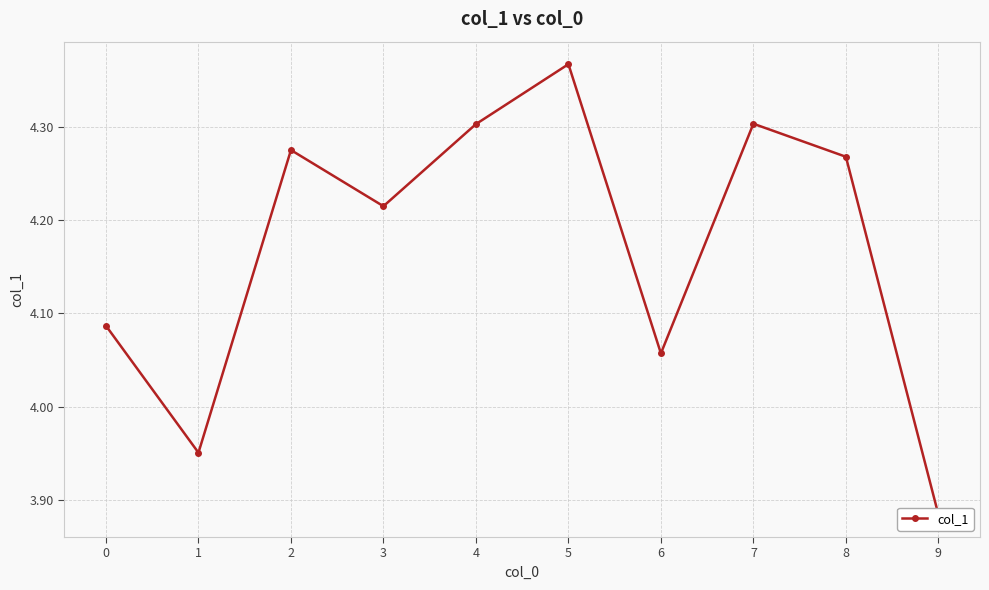

At which category does the chart reach its minimum across all series?

9